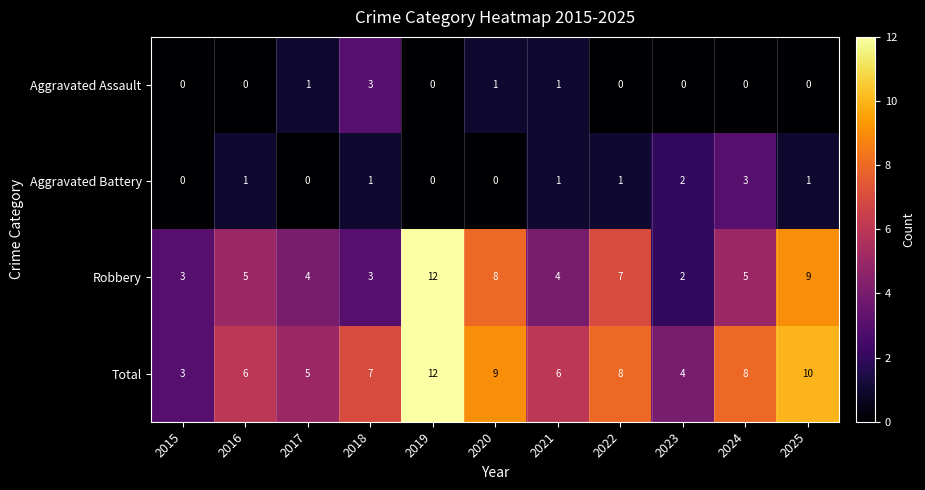

True or false: Total has a value of 12 at 2018.

False